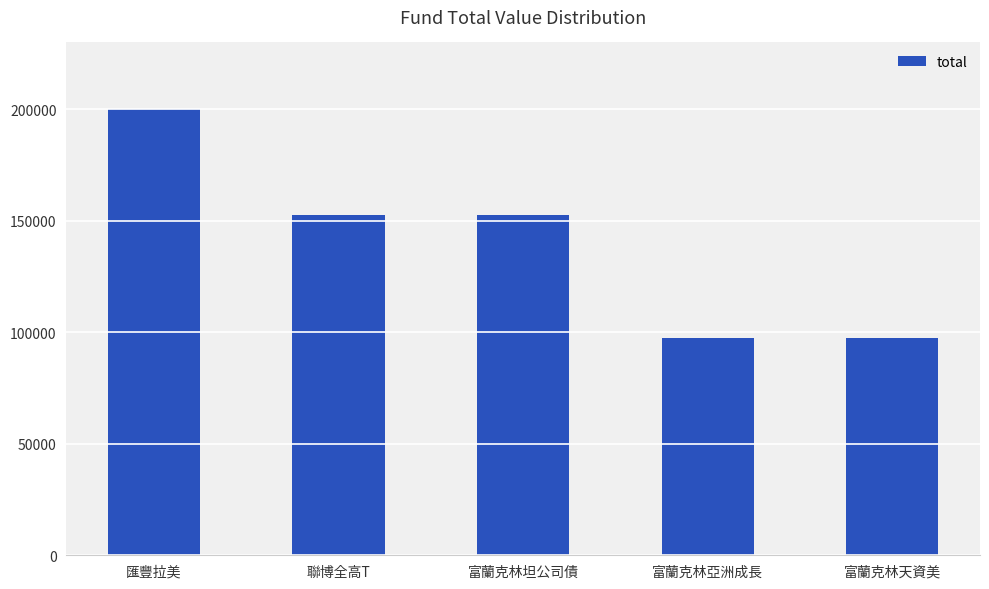

How many data points does each series have?

5